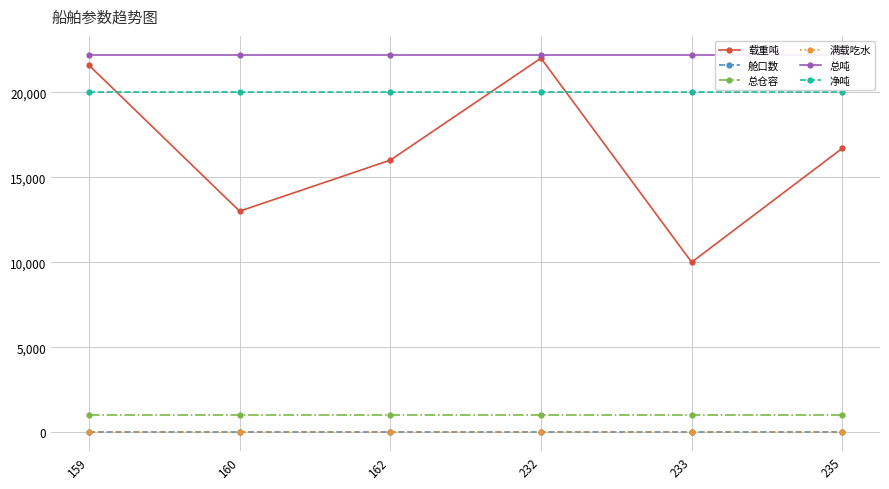

What is the minimum value for 满载吃水?

10.5